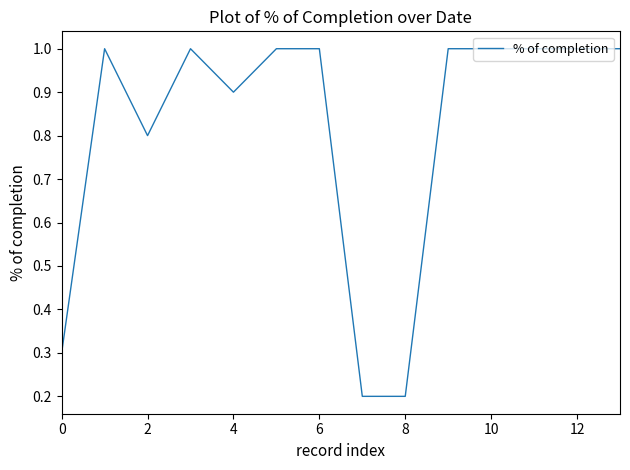

What is the difference between the maximum and minimum values?

0.8